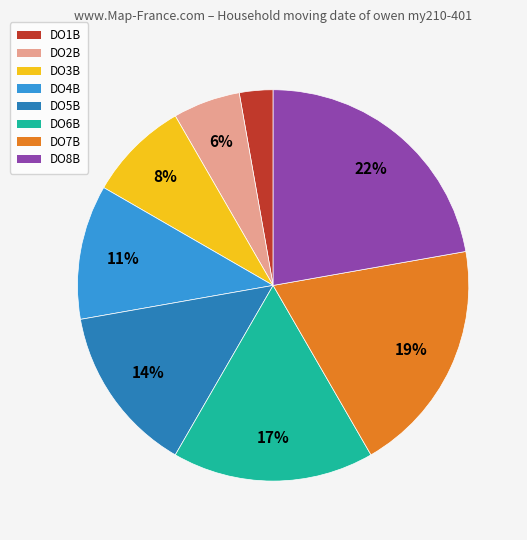

Is it true that DO4B is 11% of the pie?

True